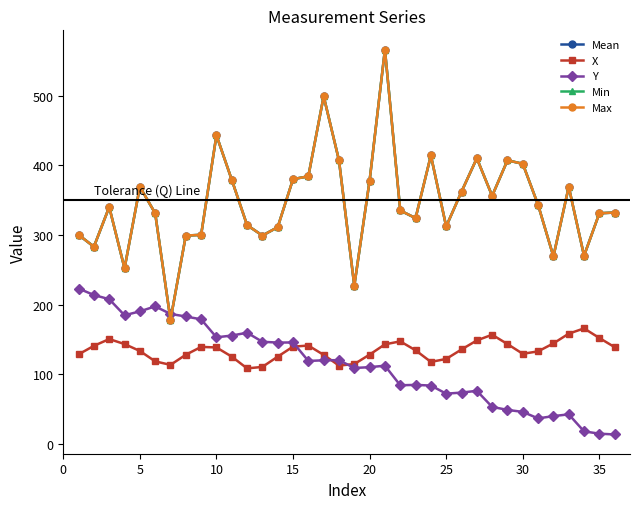

How many data points in Max are less than 340?

18